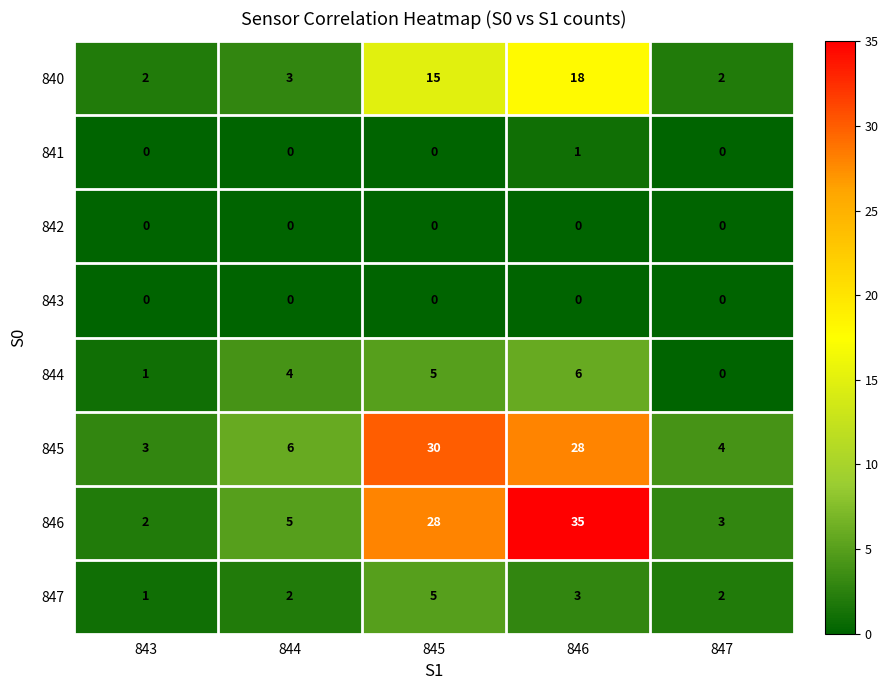

How many series are shown in this chart?

8